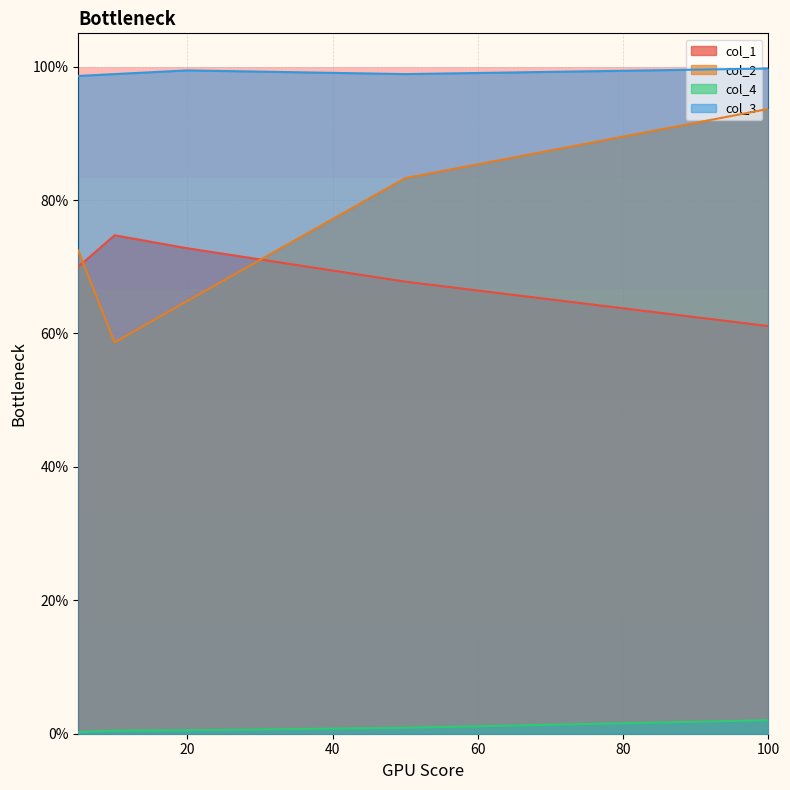

How many lines are shown in the chart?

4